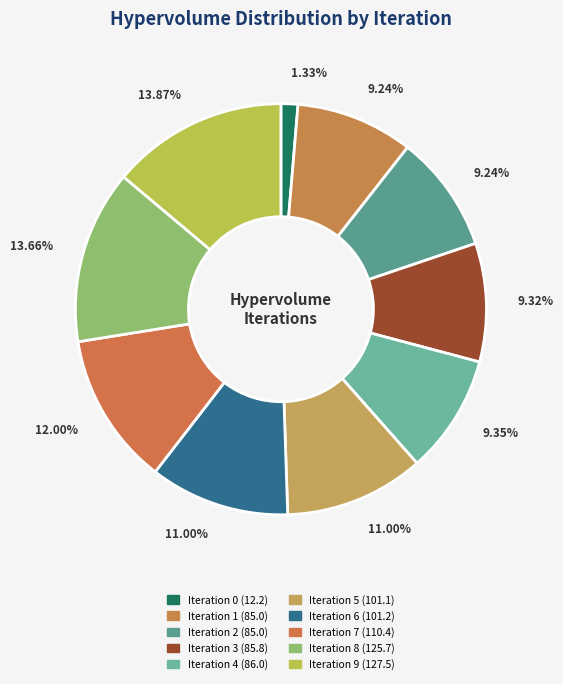

How many slices are in this pie chart?

10